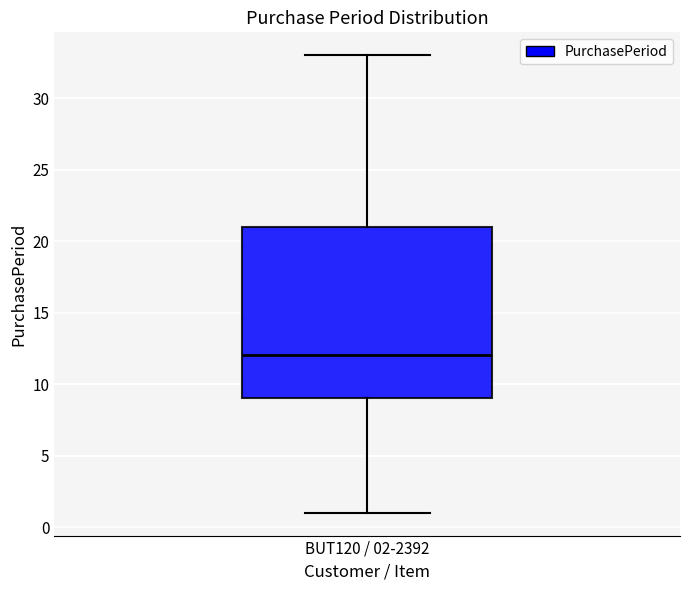

Where is the lower edge of the box for BUT120 / 02-2392 on the y-axis? The values are not printed on the chart, so give them approximately, as read against the axis.

9